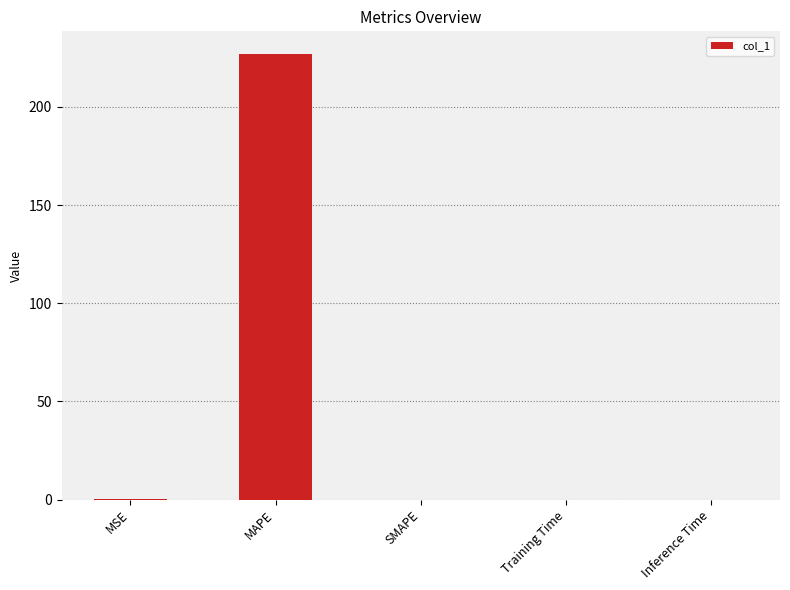

True or false: the data shows 0.0 at Training Time.

True